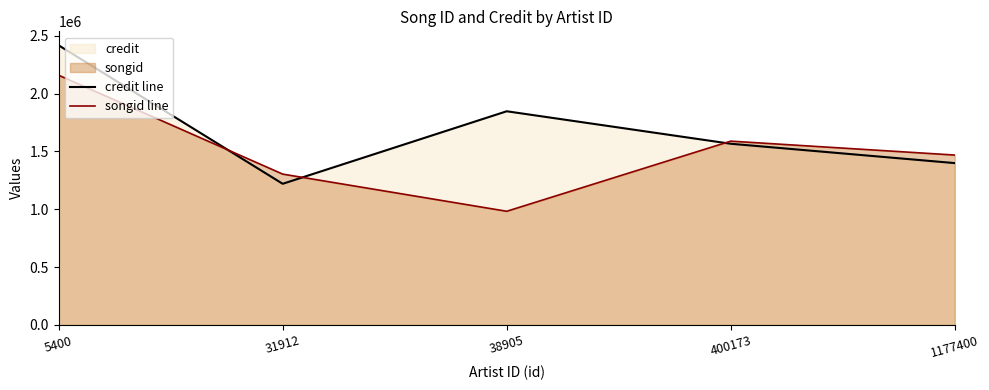

How many intersections are there between credit line and songid line?

3